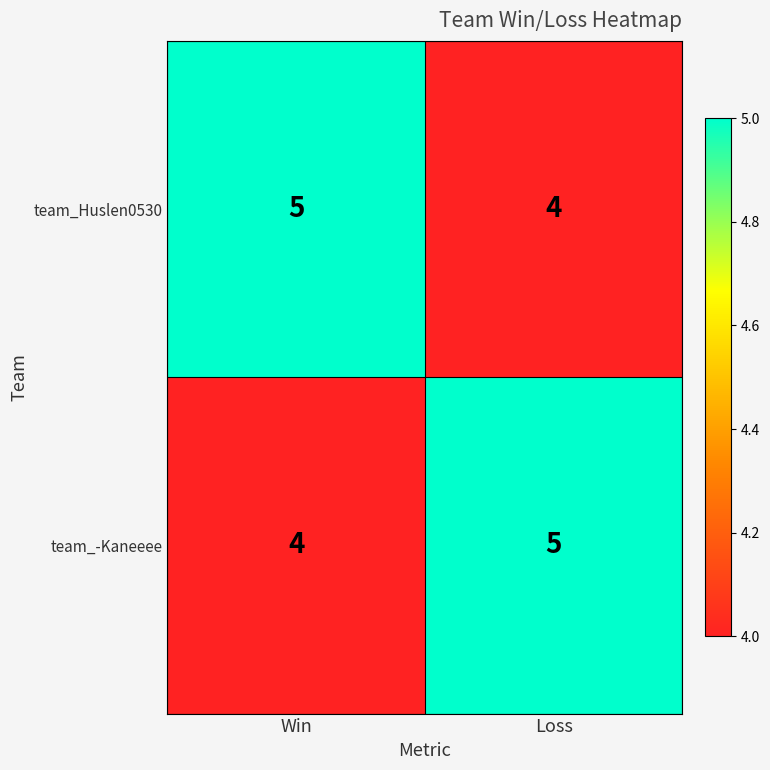

What is the spread (max minus min) of values at Loss?

1